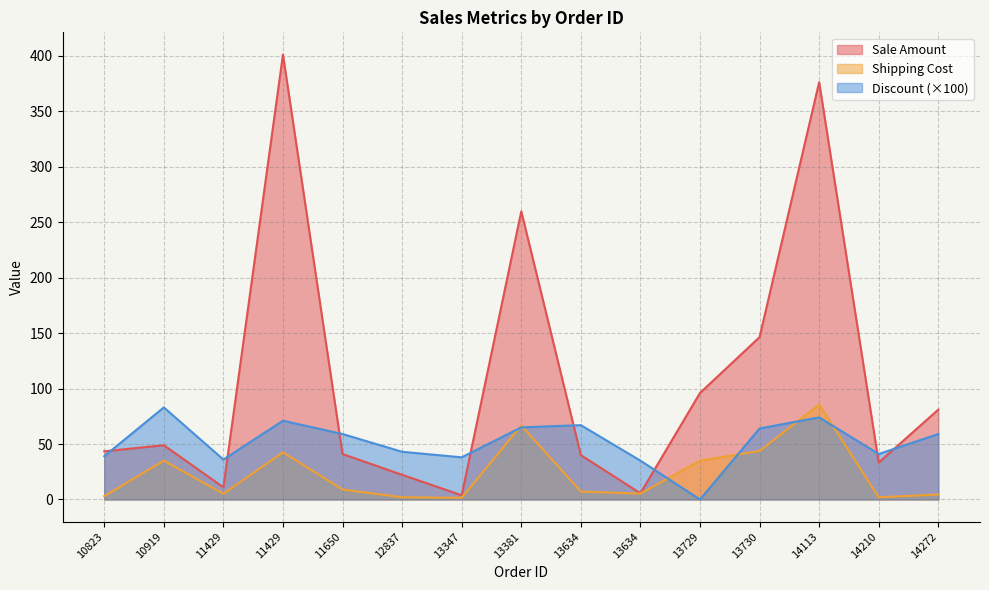

Reading right to left, what are all the values shown in this chart?

Sale Amount: 81.0	33.3	376.1	146.3	96.0	5.6	40.0	259.7	3.8	22.2	41.0	401.0	11.0	48.9	43.4
Shipping Cost: 4.5	2.0	85.6	43.8	35.0	5.3	7.1	66.7	1.5	2.0	9.0	42.5	5.1	35.0	3.0
Discount: 59.0	41.0	74.0	64.0	0.0	35.0	67.0	65.0	38.0	43.0	59.0	71.0	36.0	83.0	39.0